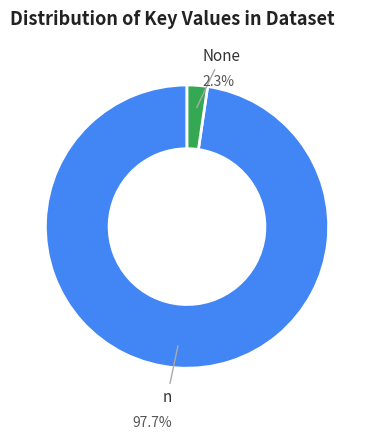

What percentage is the n slice, to the nearest percent?

98%